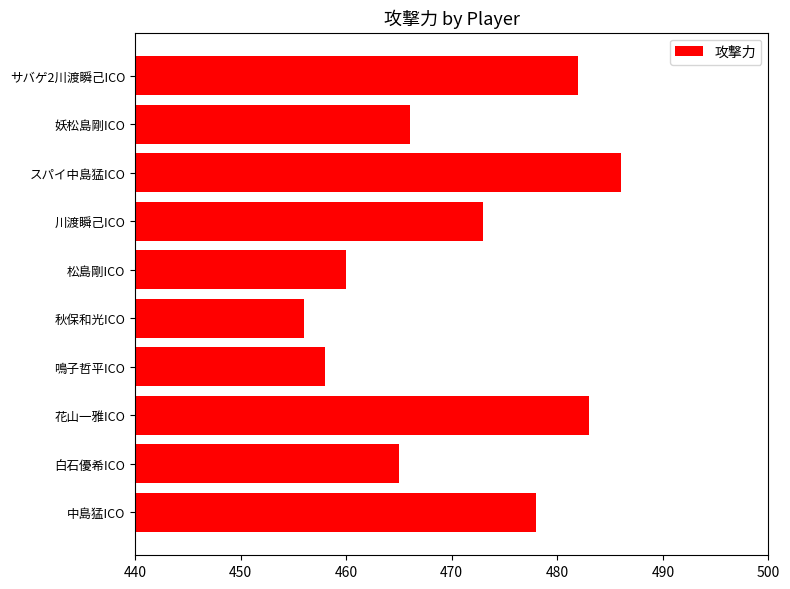

What is the smallest value displayed?

456